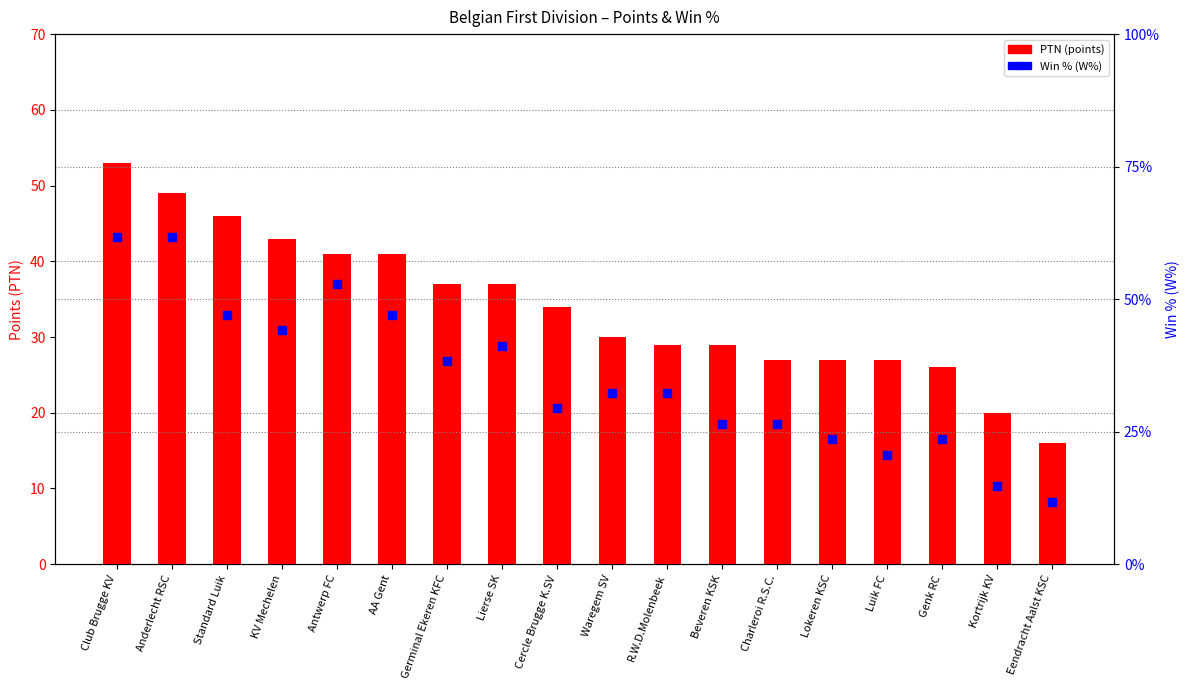

Which series has the widest spread of Y values?

Win % (W%)